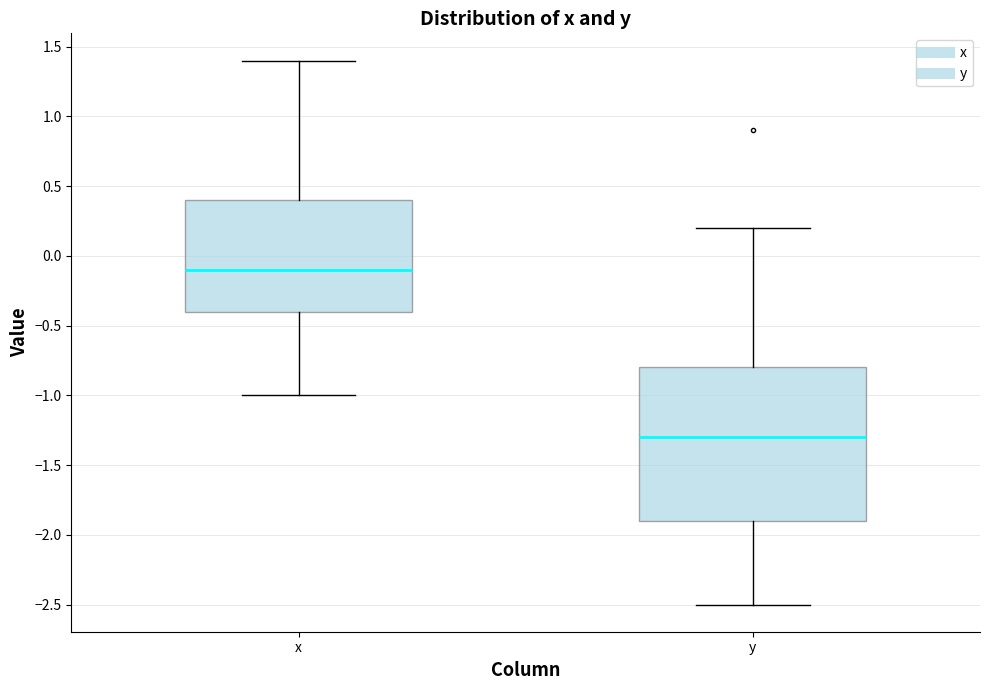

Reading left to right, read every box against the y-axis: the position of its median line, the range the box covers, and the ends of its whiskers. The values are not printed on the chart, so give them approximately, as read against the axis.

x: median -0.1, box -0.4 to 0.4, whiskers -1.0 to 1.4
y: median -1.3, box -1.9 to -0.8, whiskers -2.5 to 0.2